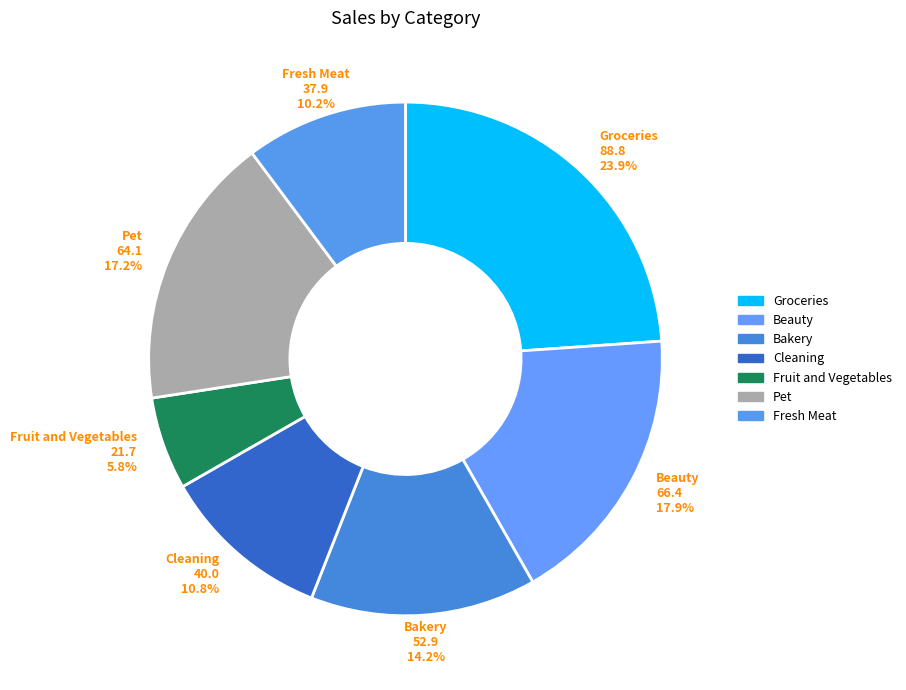

Rank the categories by value from lowest to highest.

Fruit and Vegetables, Fresh Meat, Cleaning, Bakery, Pet, Beauty, Groceries